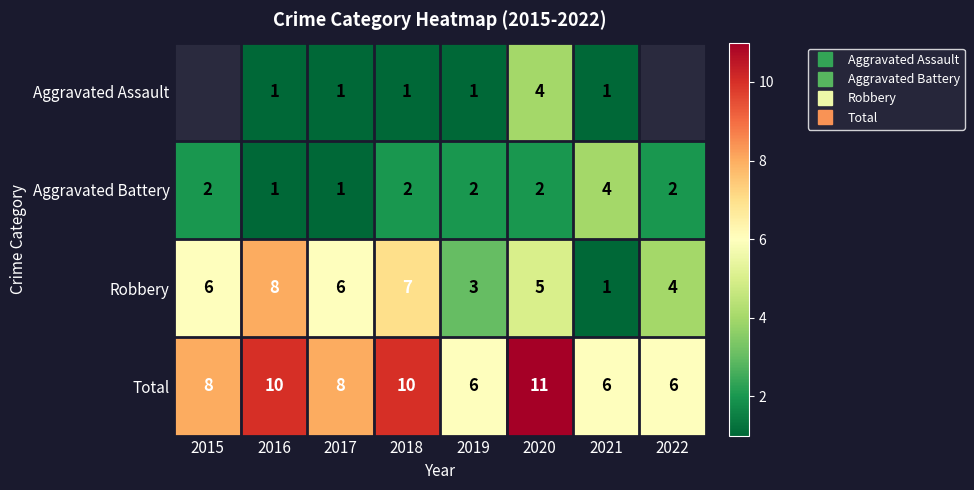

Is it true that Aggravated Assault equals 1.0 at 2021?

True